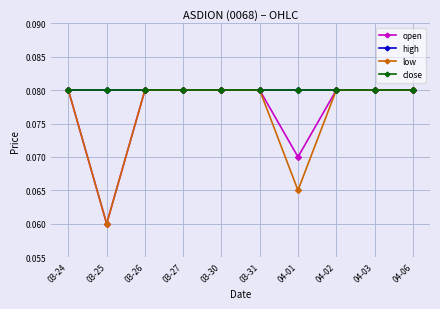

What is the value of the close point at the 7th from the left?

0.1